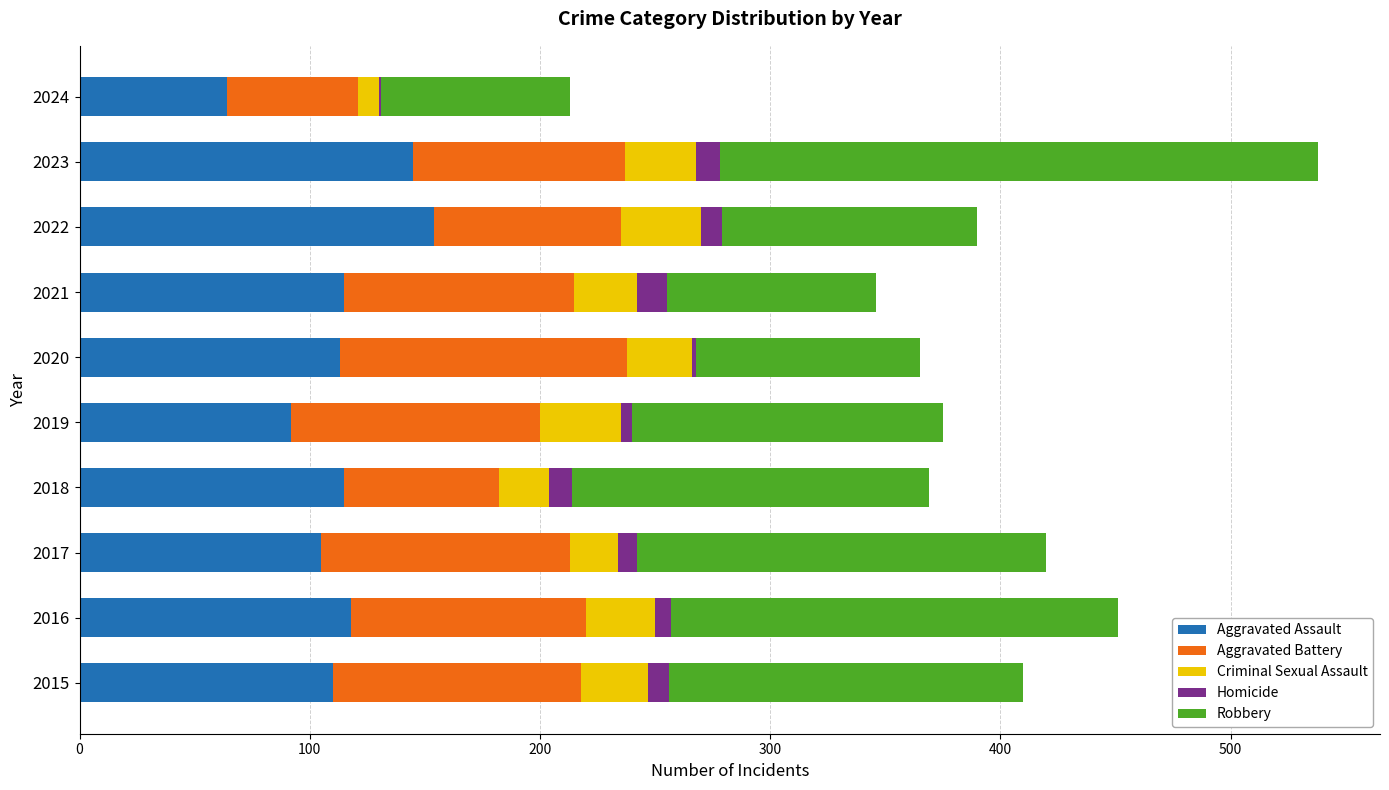

The Aggravated Assault series shows 218 at 2022. True or false?

False